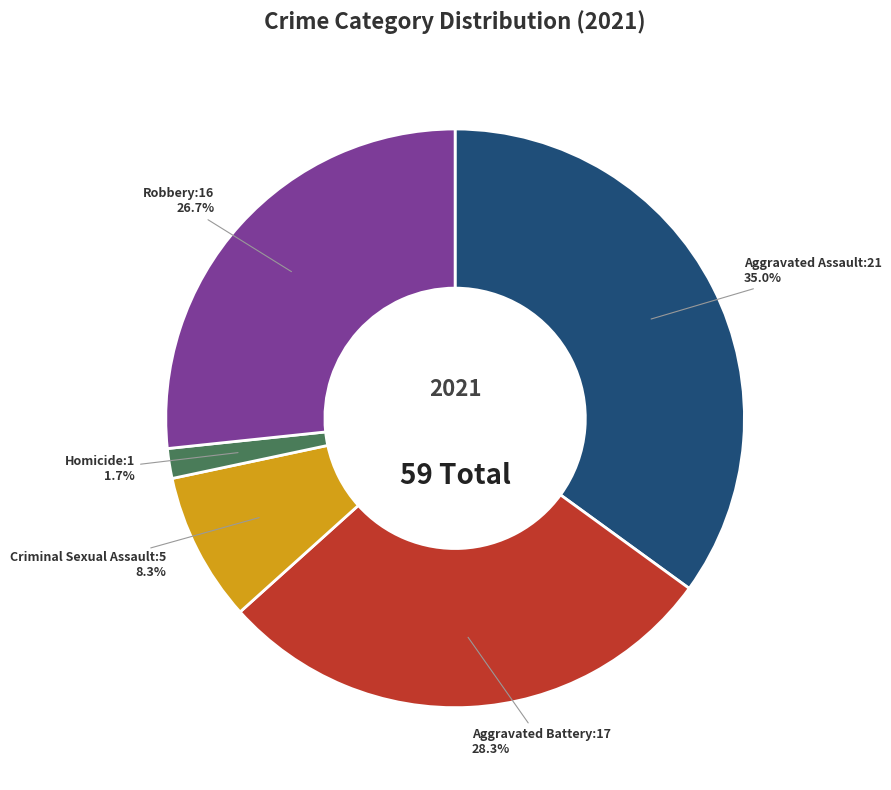

Which has a higher value, Homicide or Aggravated Battery?

Aggravated Battery